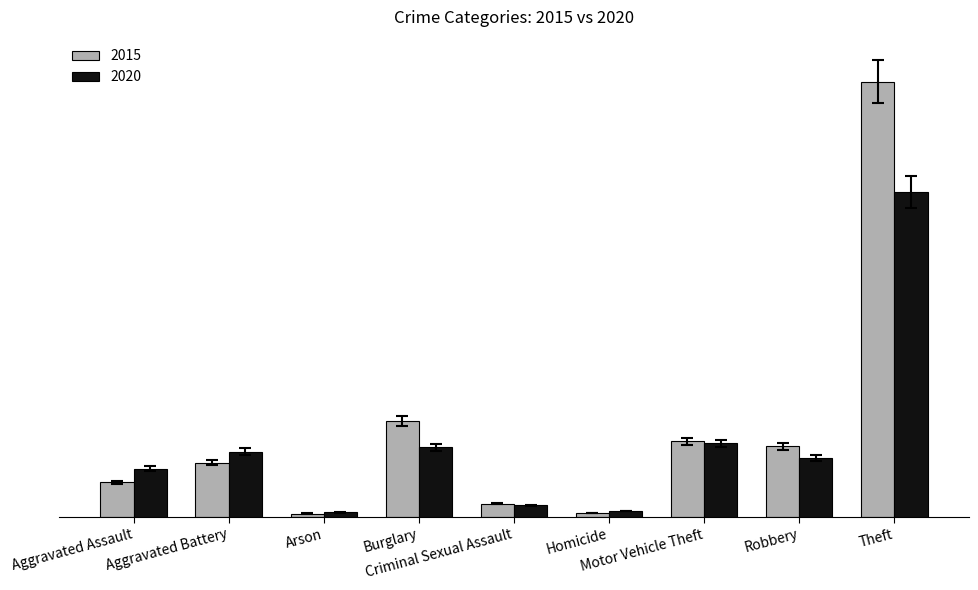

Does the chart contain any negative values?

No